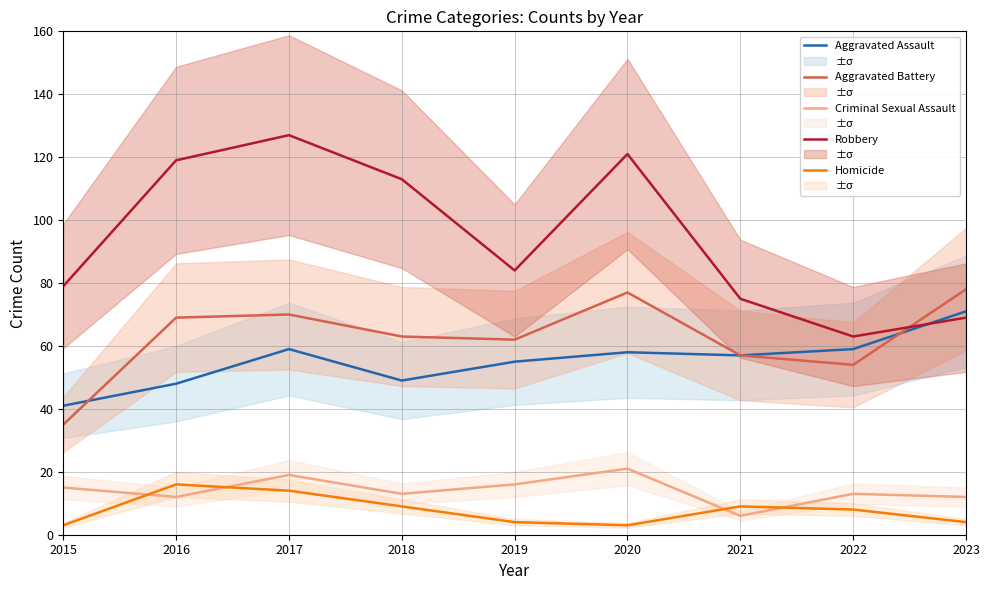

Where is the first local maximum for Homicide?

2016